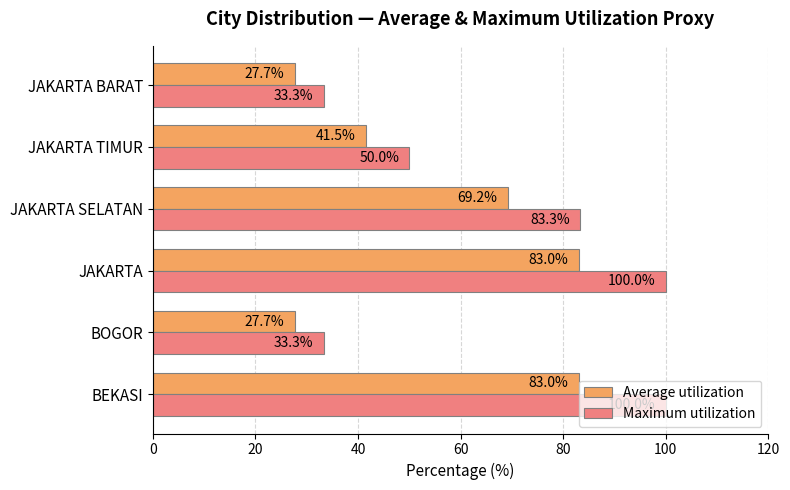

How many data points in Average utilization are above 69?

3